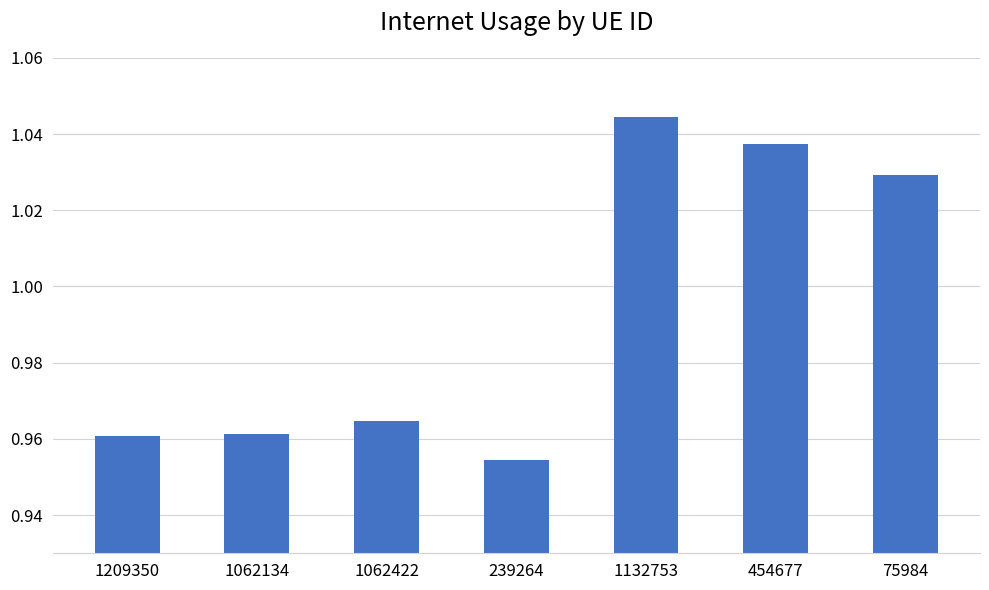

What is the sum of the values at 1209350 and 239264?

1.9